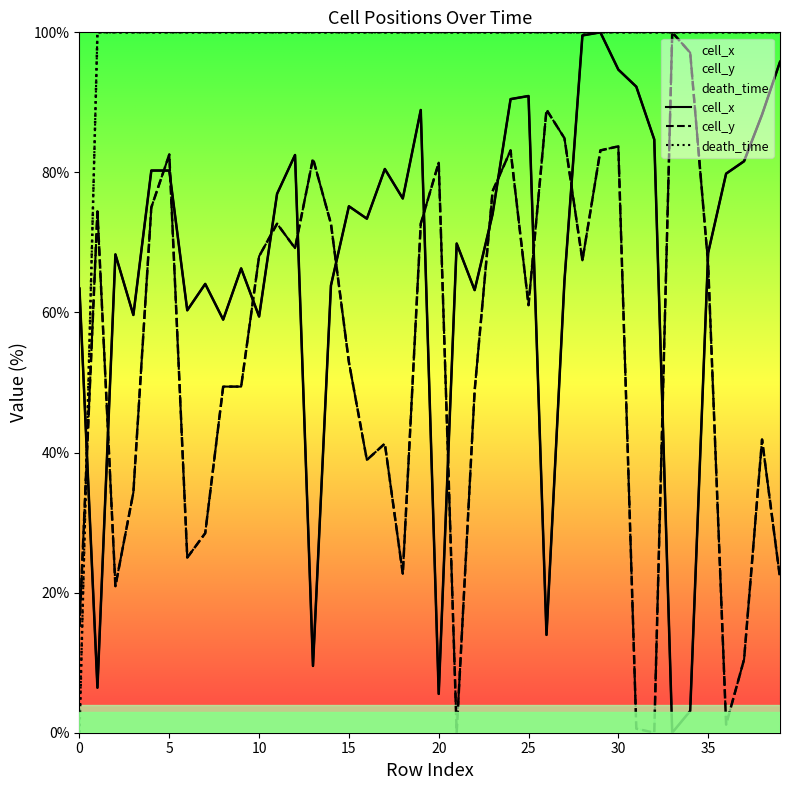

What is the difference between the cell_y values at 34 and 27?

12.2